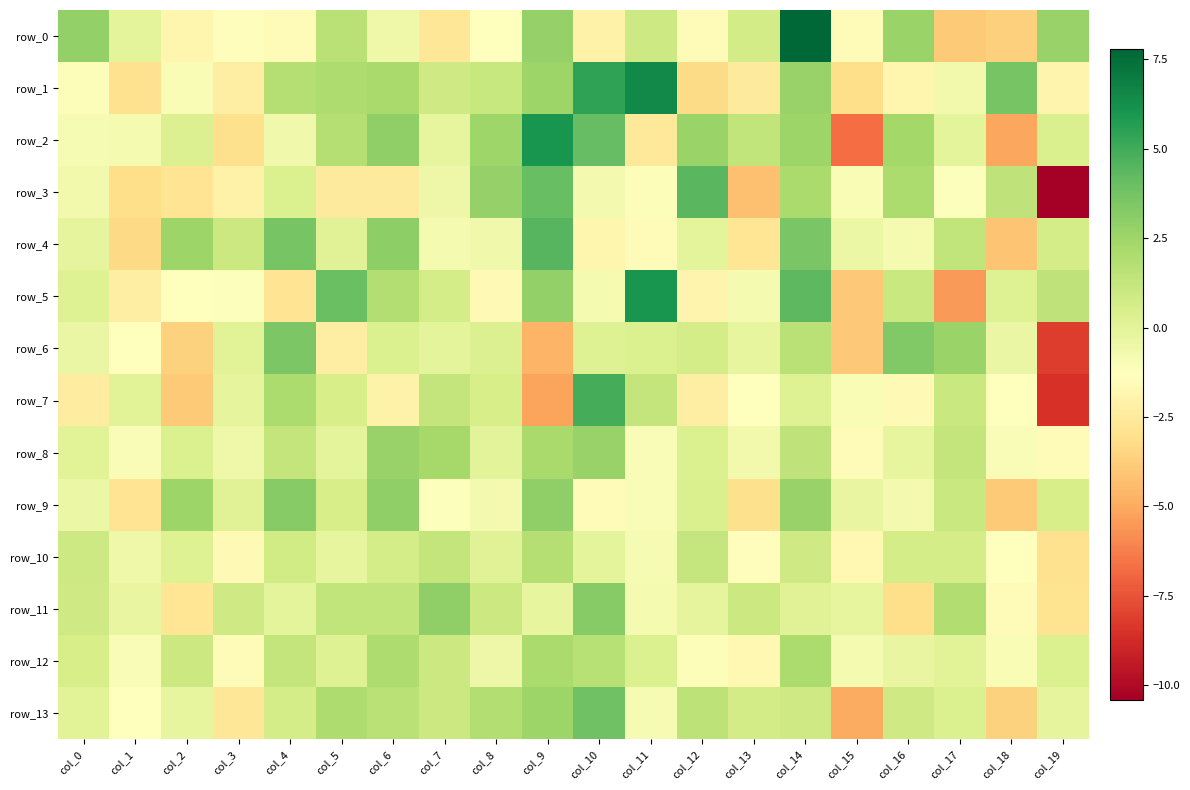

The value of row_10 at col_12 is 0.4. True or false?

False